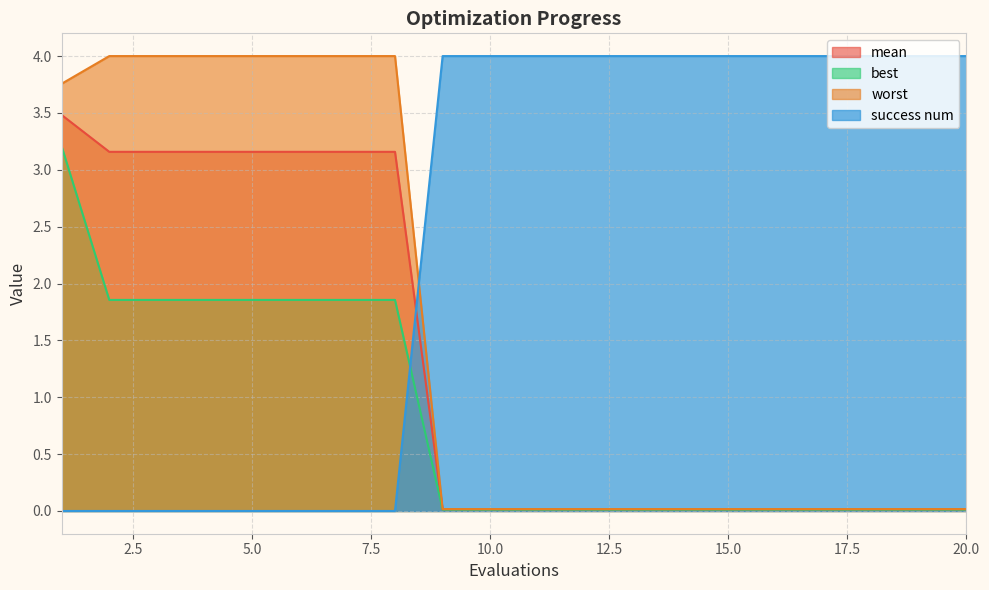

List the series in order of their overall mean, lowest first.

best, mean, worst, success num